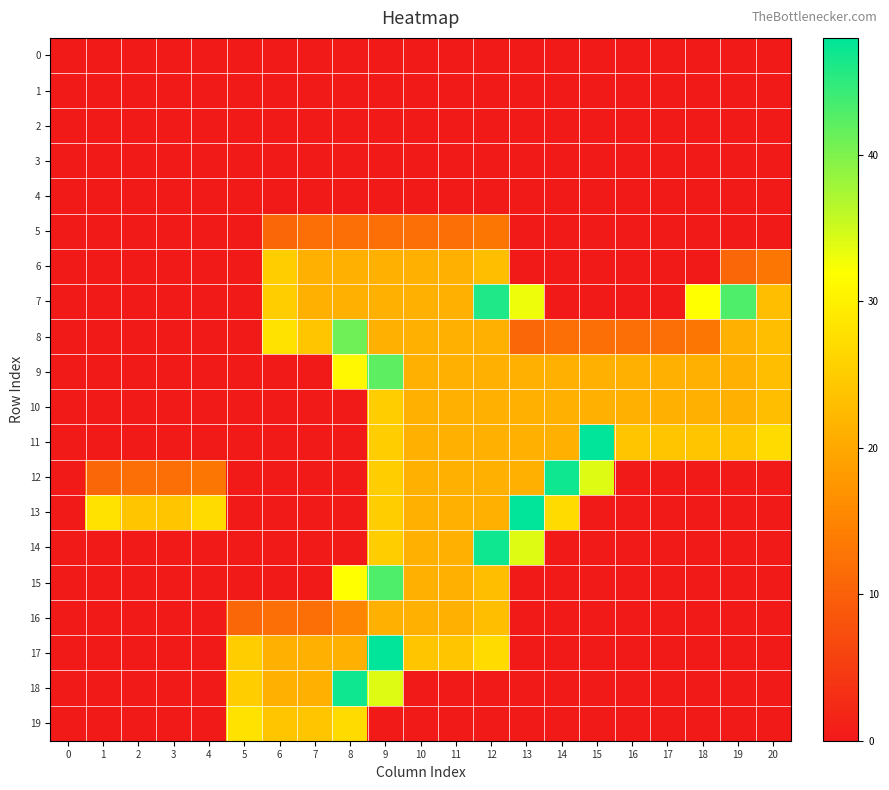

Which series has the largest range (max minus min)?

row_11